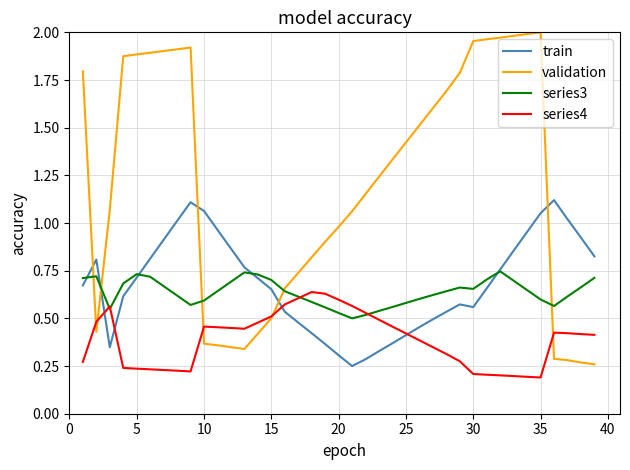

Which series has the widest spread of values?

validation